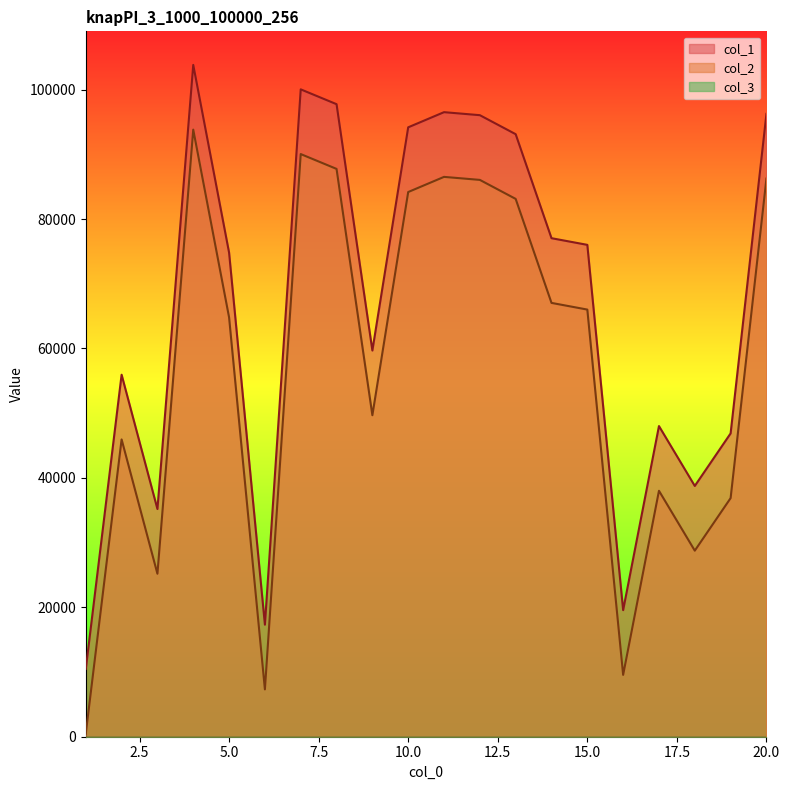

What is the maximum value for col_2?

93809